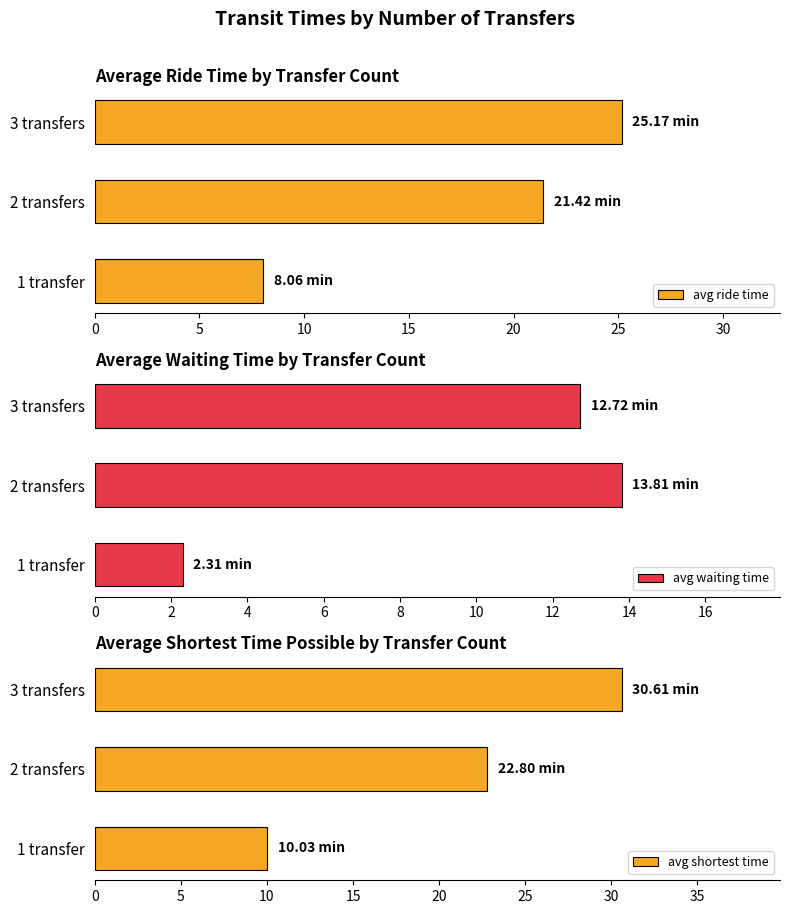

The avg shortest time series shows 6.7 at 1 transfer. True or false?

False